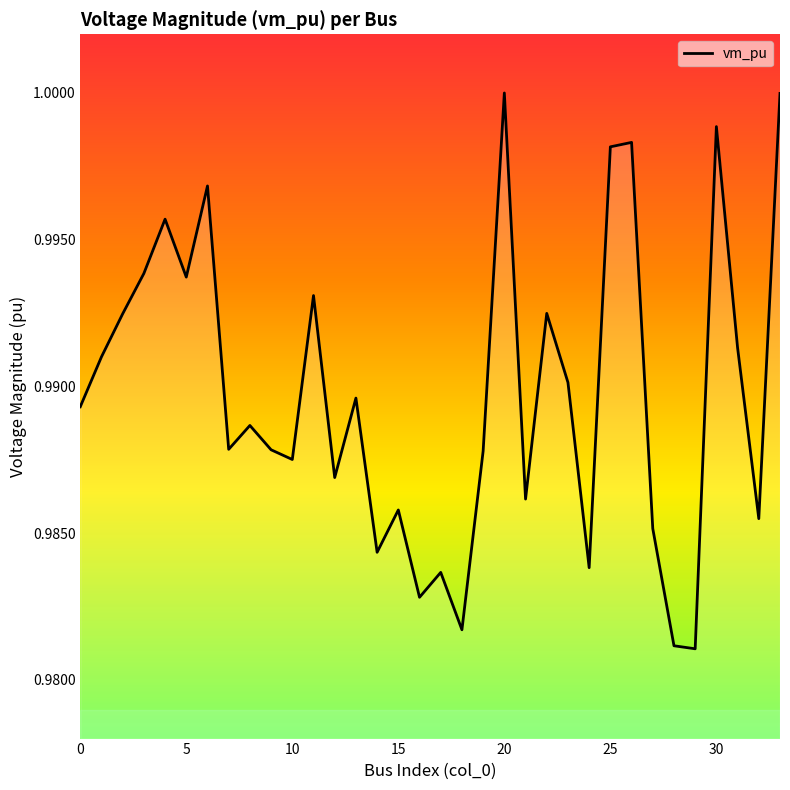

How many lines are shown in the chart?

1